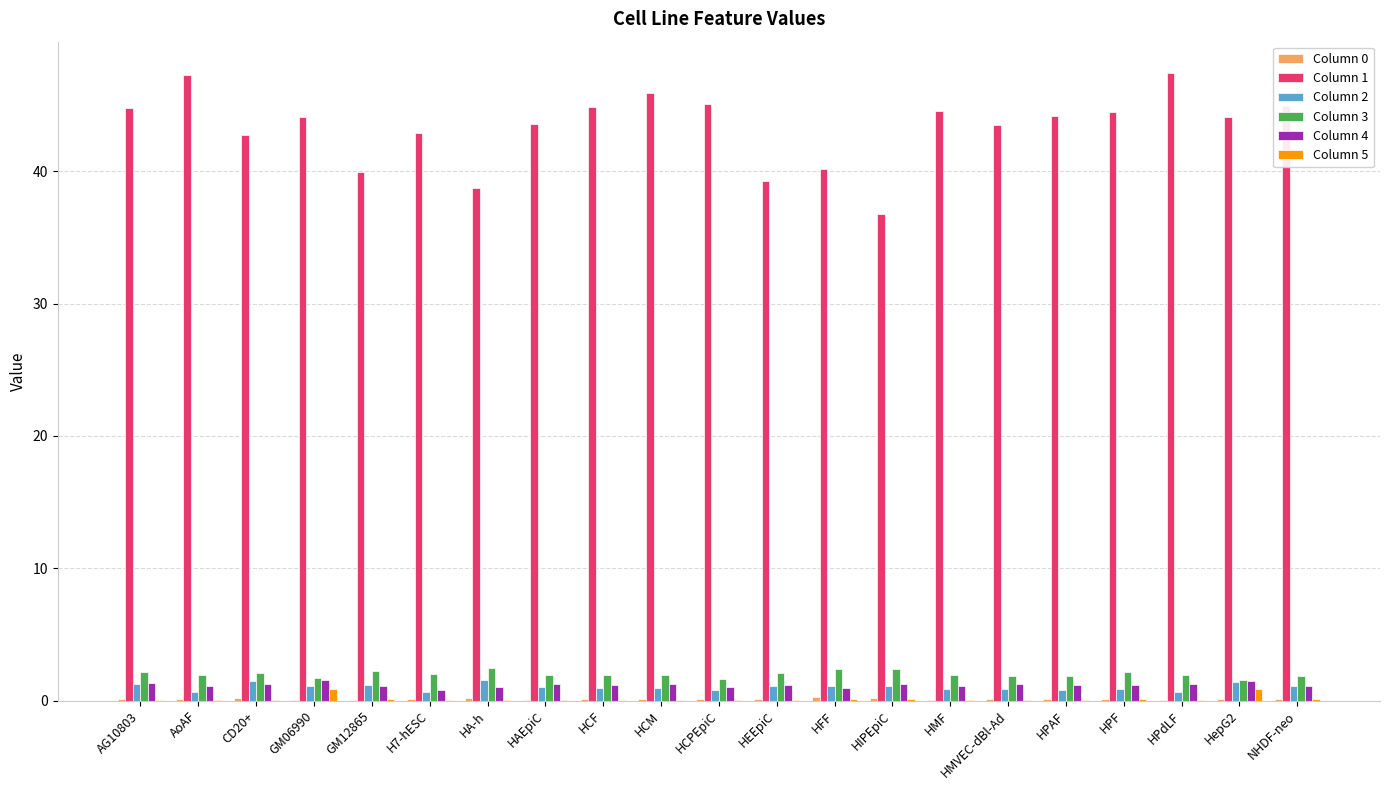

What is the average value of the Column 5 series?

0.1